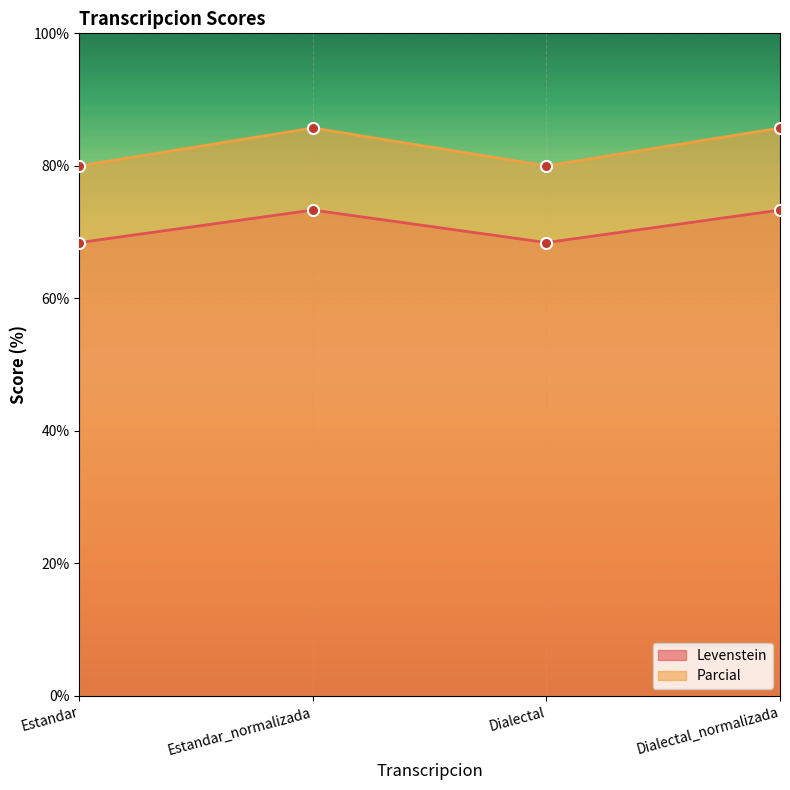

What is the sum of the Levenstein values at Estandar and Dialectal?

136.8